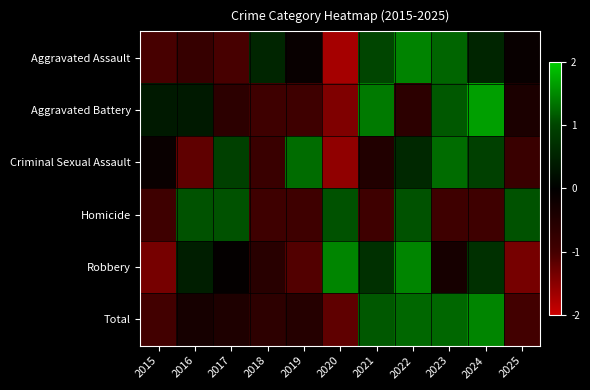

Which series has the largest range (max minus min)?

Aggravated Assault